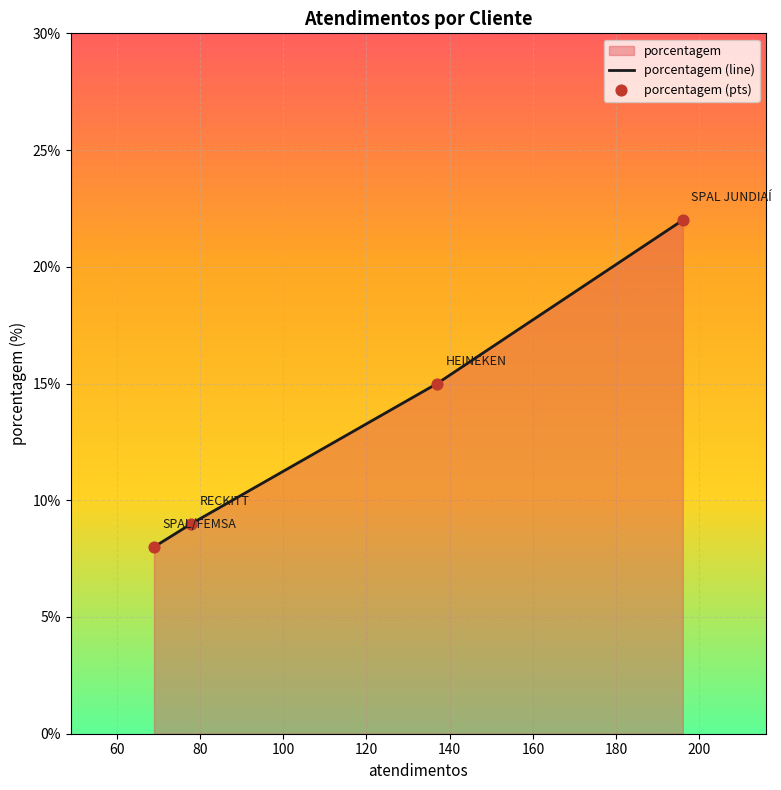

What is the greatest value displayed?

22